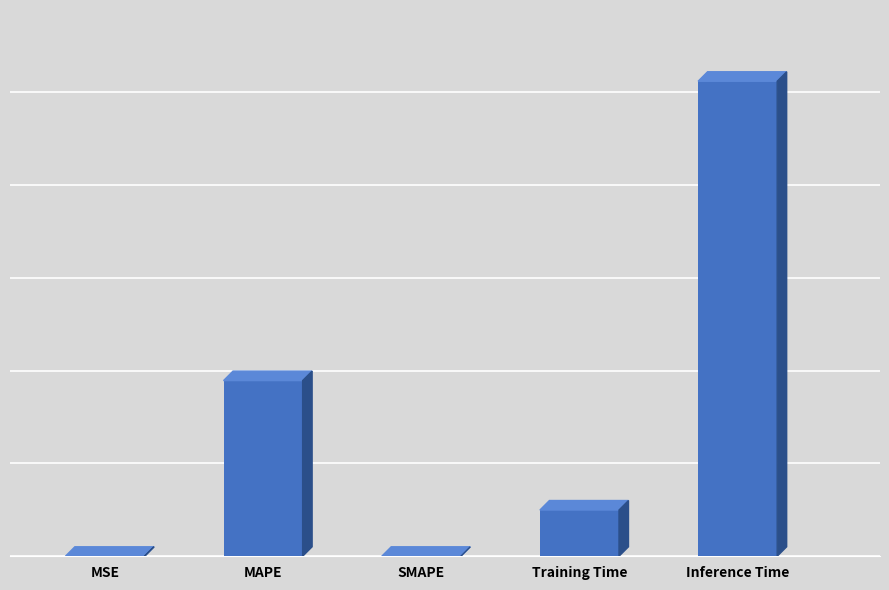

How many bars are there in total?

5